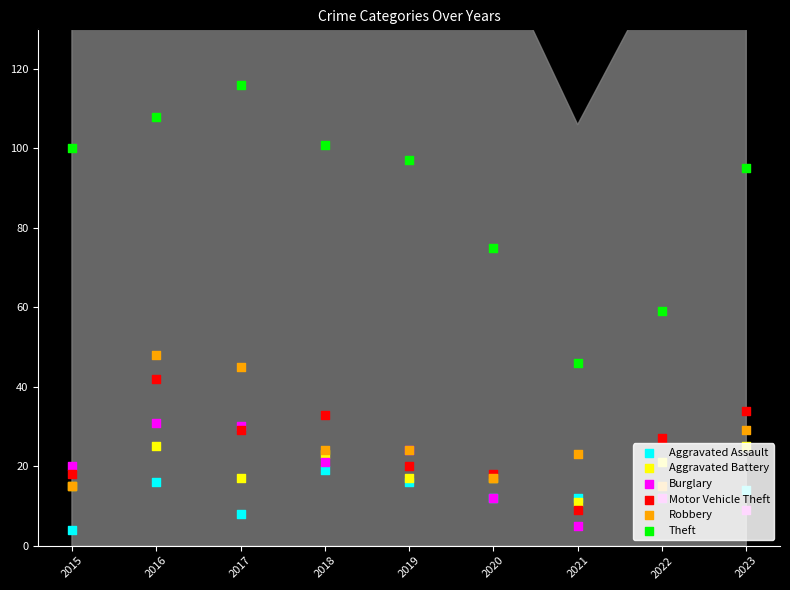

At which category is the sum across all series the highest?

2016